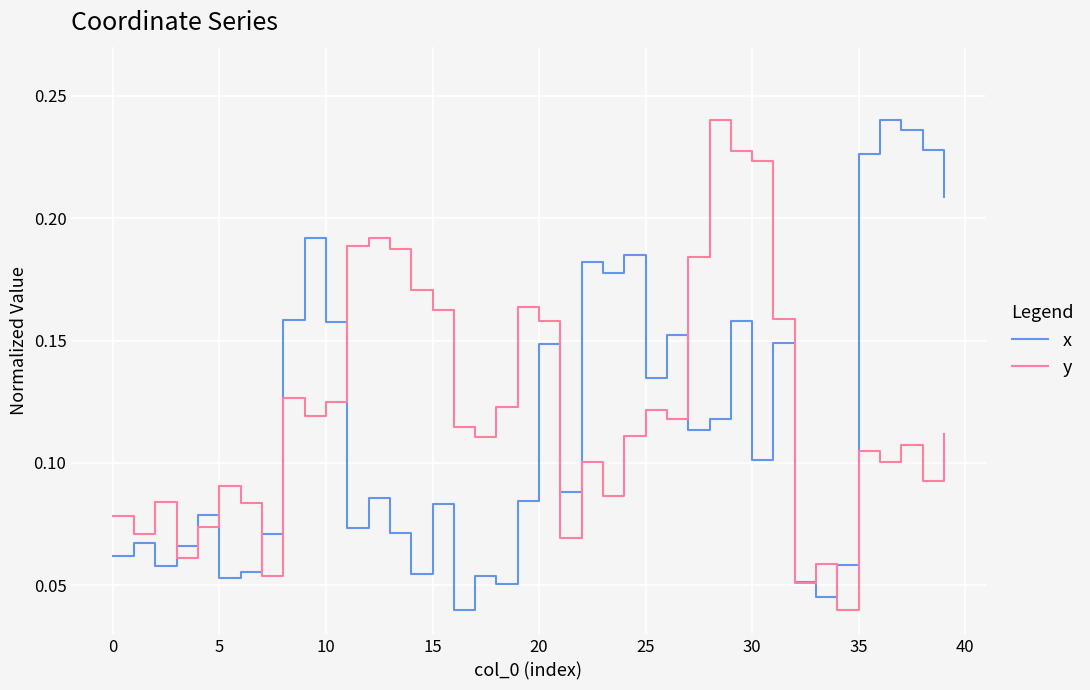

Rank the series at 0 from lowest to highest value.

x, y